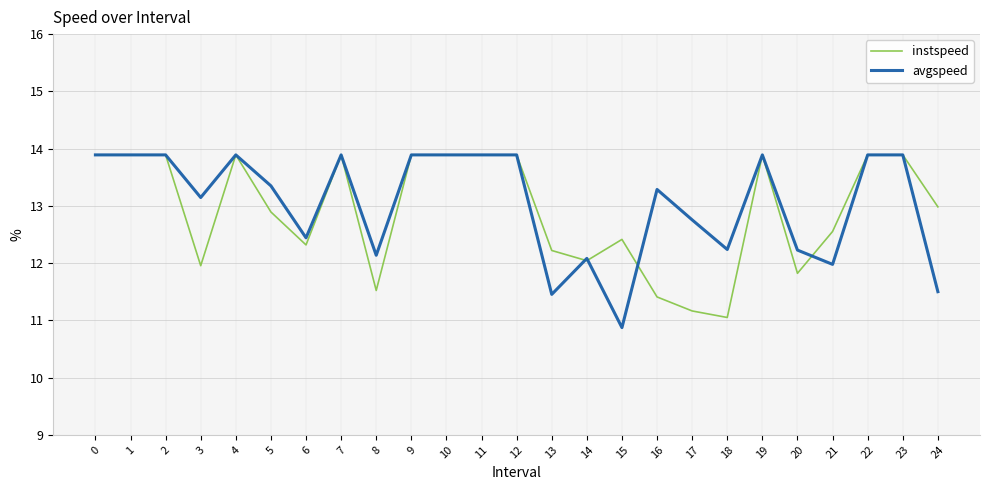

What are all the series names shown in the legend?

instspeed, avgspeed